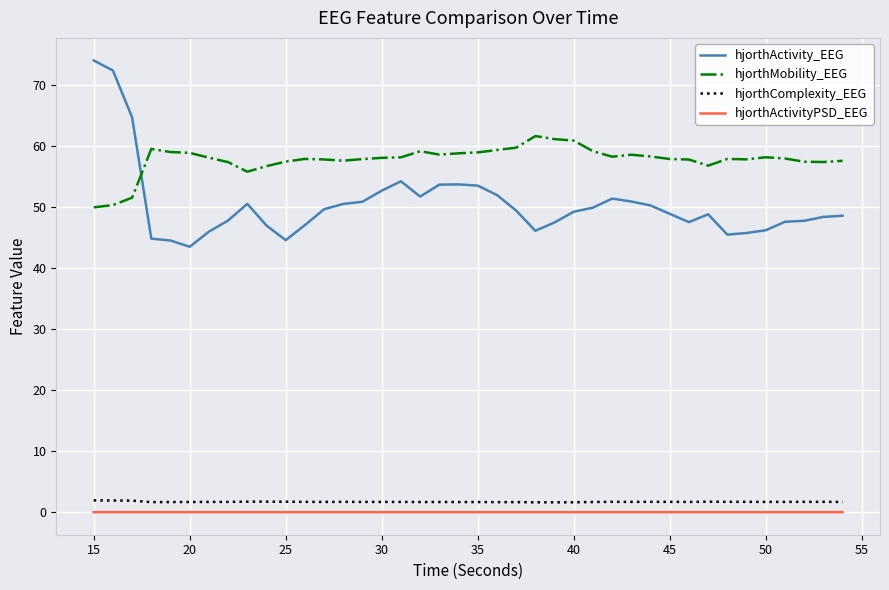

At how many categories does at least one series exceed 9?

40